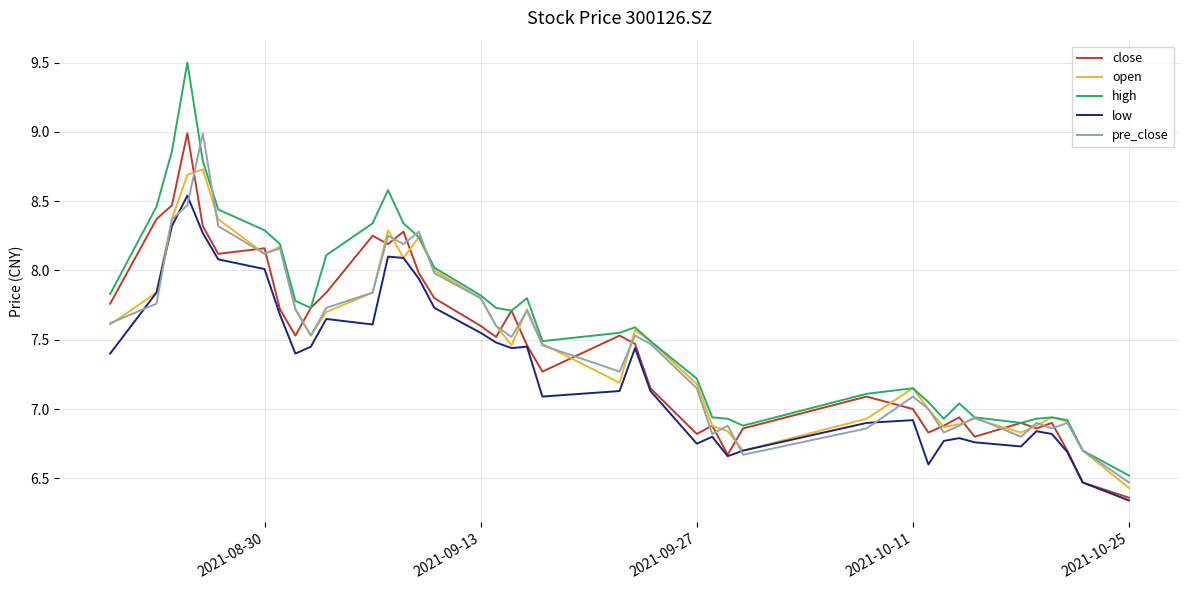

How many lines are shown in the chart?

5